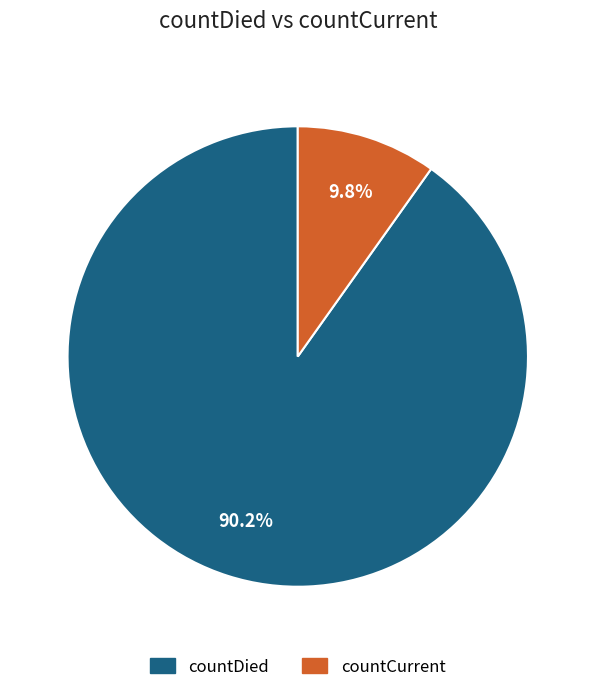

What is the ratio of the value at countDied to the value at countCurrent?

9.2